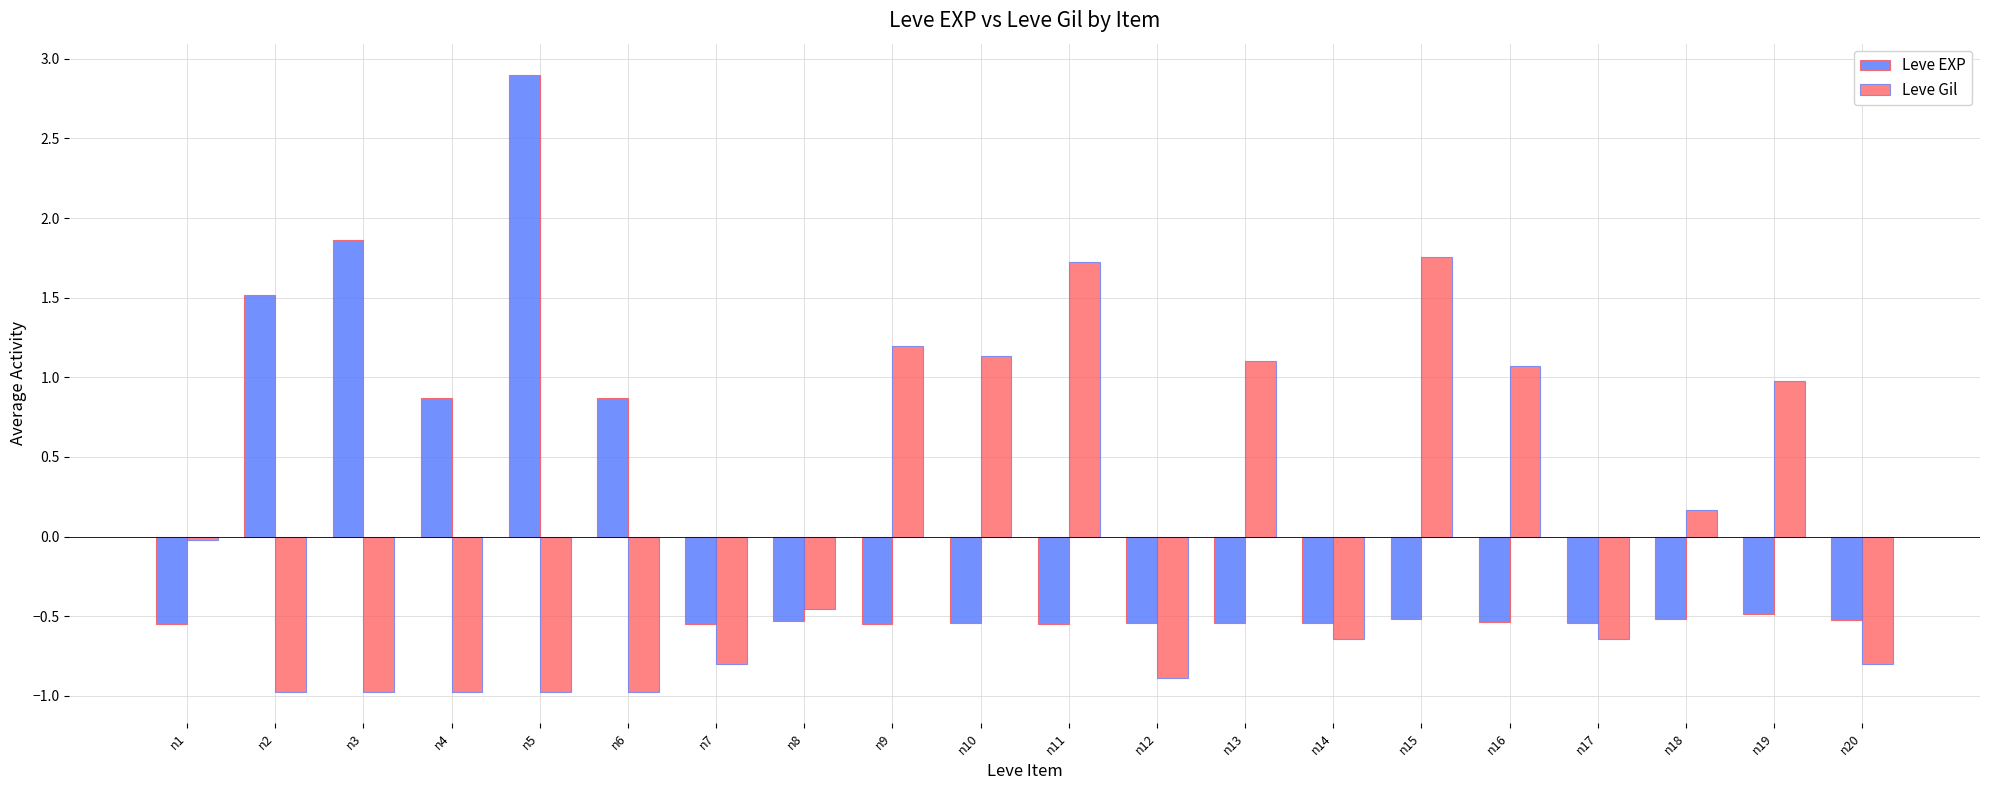

How many bars are there in each group?

2